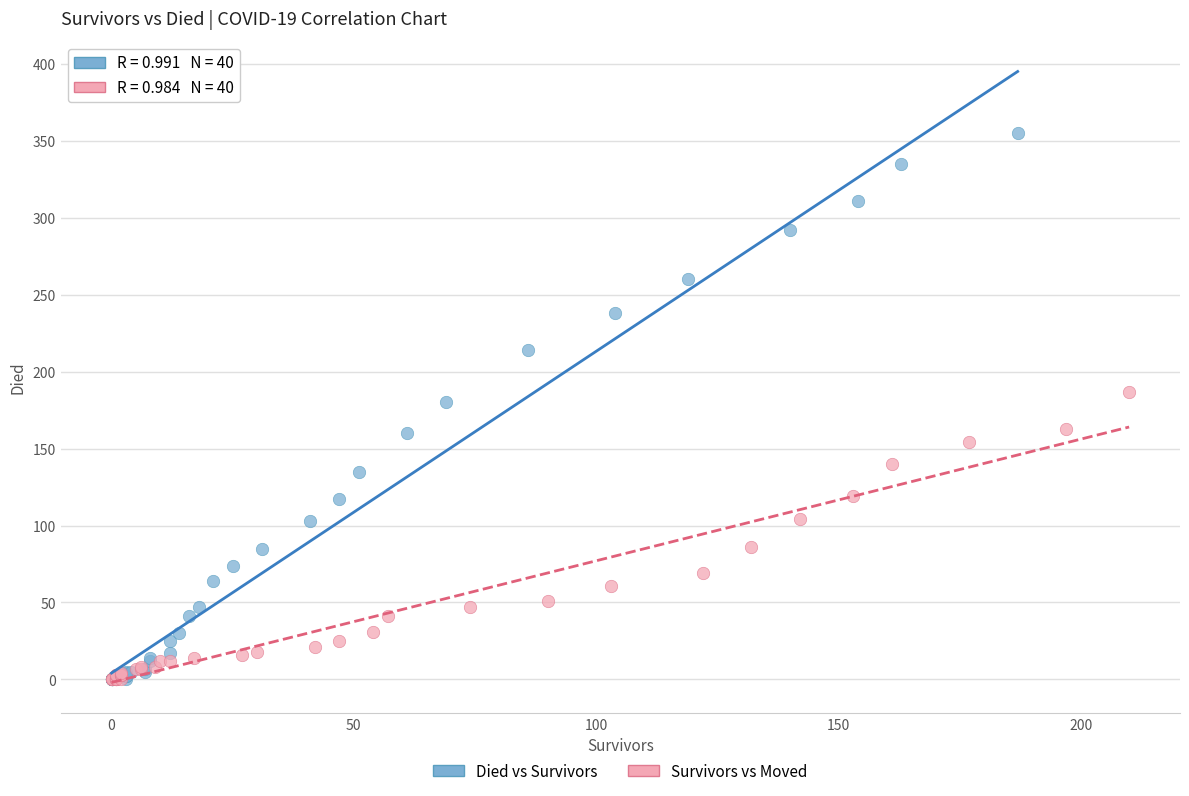

What are all the series names shown in the legend?

Died vs Survivors, Survivors vs Moved